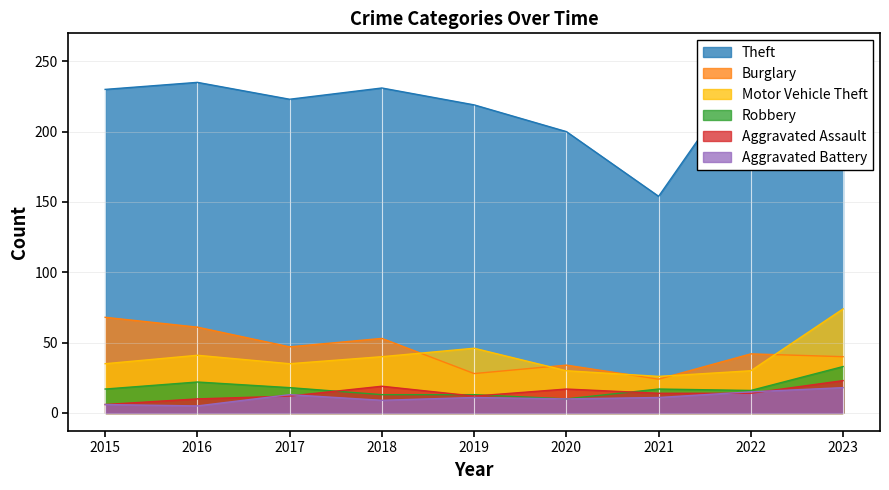

The value of Aggravated Assault at 2019 is 12. True or false?

True